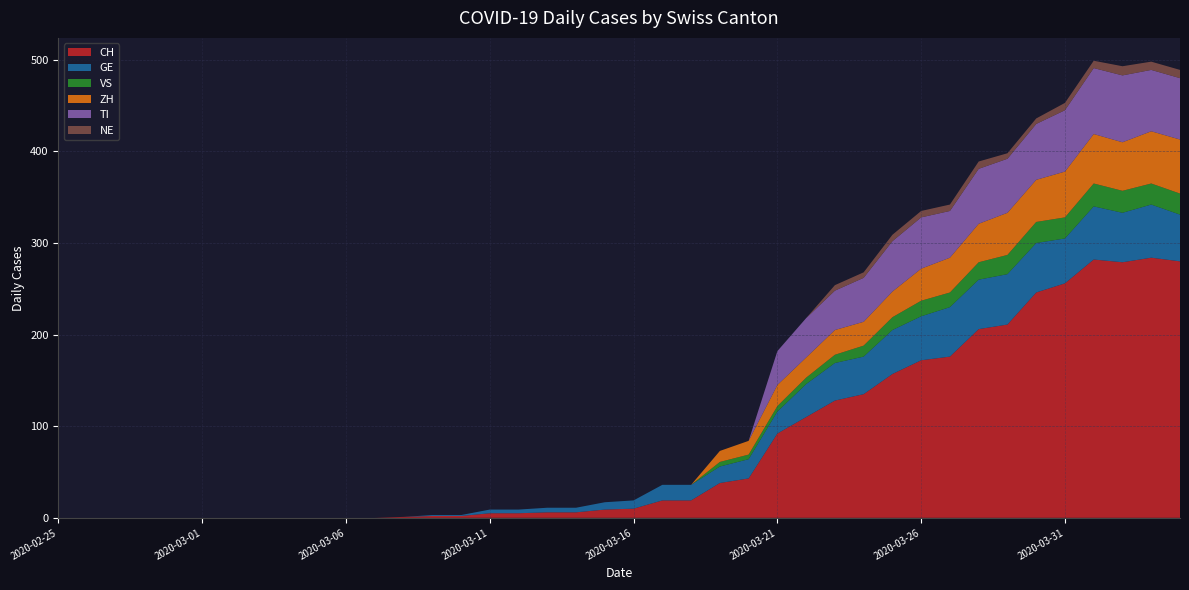

Reading left to right, extract all data points from this chart.

CH: 2020-02-25=0	2020-02-26=0	2020-02-27=0	2020-02-28=0	2020-02-29=0	2020-03-01=0	2020-03-02=0	2020-03-03=0	2020-03-04=0	2020-03-05=0	2020-03-06=0	2020-03-07=0	2020-03-08=1	2020-03-09=2	2020-03-10=2	2020-03-11=5	2020-03-12=5	2020-03-13=6	2020-03-14=6	2020-03-15=9	2020-03-16=10	2020-03-17=19	2020-03-18=19	2020-03-19=38	2020-03-20=43	2020-03-21=92	2020-03-22=110	2020-03-23=128	2020-03-24=135	2020-03-25=157	2020-03-26=172	2020-03-27=176	2020-03-28=206	2020-03-29=211	2020-03-30=246	2020-03-31=256	2020-04-01=282	2020-04-02=279	2020-04-03=284	2020-04-04=280
GE: 2020-02-25=0	2020-02-26=0	2020-02-27=0	2020-02-28=0	2020-02-29=0	2020-03-01=0	2020-03-02=0	2020-03-03=0	2020-03-04=0	2020-03-05=0	2020-03-06=0	2020-03-07=0	2020-03-08=0	2020-03-09=1	2020-03-10=1	2020-03-11=4	2020-03-12=4	2020-03-13=5	2020-03-14=5	2020-03-15=8	2020-03-16=9	2020-03-17=17	2020-03-18=17	2020-03-19=18	2020-03-20=21	2020-03-21=24	2020-03-22=36	2020-03-23=41	2020-03-24=41	2020-03-25=48	2020-03-26=48	2020-03-27=54	2020-03-28=54	2020-03-29=55	2020-03-30=54	2020-03-31=49	2020-04-01=58	2020-04-02=54	2020-04-03=58	2020-04-04=51
VS: 2020-02-25=0	2020-02-26=0	2020-02-27=0	2020-02-28=0	2020-02-29=0	2020-03-01=0	2020-03-02=0	2020-03-03=0	2020-03-04=0	2020-03-05=0	2020-03-06=0	2020-03-07=0	2020-03-08=0	2020-03-09=0	2020-03-10=0	2020-03-11=0	2020-03-12=0	2020-03-13=0	2020-03-14=0	2020-03-15=0	2020-03-16=0	2020-03-17=0	2020-03-18=0	2020-03-19=5	2020-03-20=5	2020-03-21=6	2020-03-22=7	2020-03-23=9	2020-03-24=12	2020-03-25=14	2020-03-26=17	2020-03-27=16	2020-03-28=19	2020-03-29=21	2020-03-30=23	2020-03-31=23	2020-04-01=25	2020-04-02=24	2020-04-03=23	2020-04-04=23
ZH: 2020-02-25=0	2020-02-26=0	2020-02-27=0	2020-02-28=0	2020-02-29=0	2020-03-01=0	2020-03-02=0	2020-03-03=0	2020-03-04=0	2020-03-05=0	2020-03-06=0	2020-03-07=0	2020-03-08=0	2020-03-09=0	2020-03-10=0	2020-03-11=0	2020-03-12=0	2020-03-13=0	2020-03-14=0	2020-03-15=0	2020-03-16=0	2020-03-17=0	2020-03-18=0	2020-03-19=12	2020-03-20=15	2020-03-21=23	2020-03-22=22	2020-03-23=27	2020-03-24=26	2020-03-25=28	2020-03-26=35	2020-03-27=38	2020-03-28=42	2020-03-29=46	2020-03-30=46	2020-03-31=50	2020-04-01=54	2020-04-02=53	2020-04-03=57	2020-04-04=59
TI: 2020-02-25=0	2020-02-26=0	2020-02-27=0	2020-02-28=0	2020-02-29=0	2020-03-01=0	2020-03-02=0	2020-03-03=0	2020-03-04=0	2020-03-05=0	2020-03-06=0	2020-03-07=0	2020-03-08=0	2020-03-09=0	2020-03-10=0	2020-03-11=0	2020-03-12=0	2020-03-13=0	2020-03-14=0	2020-03-15=0	2020-03-16=0	2020-03-17=0	2020-03-18=0	2020-03-19=0	2020-03-20=0	2020-03-21=37	2020-03-22=43	2020-03-23=43	2020-03-24=48	2020-03-25=55	2020-03-26=56	2020-03-27=51	2020-03-28=60	2020-03-29=59	2020-03-30=61	2020-03-31=67	2020-04-01=72	2020-04-02=73	2020-04-03=67	2020-04-04=67
NE: 2020-02-25=0	2020-02-26=0	2020-02-27=0	2020-02-28=0	2020-02-29=0	2020-03-01=0	2020-03-02=0	2020-03-03=0	2020-03-04=0	2020-03-05=0	2020-03-06=0	2020-03-07=0	2020-03-08=0	2020-03-09=0	2020-03-10=0	2020-03-11=0	2020-03-12=0	2020-03-13=0	2020-03-14=0	2020-03-15=0	2020-03-16=0	2020-03-17=0	2020-03-18=0	2020-03-19=0	2020-03-20=0	2020-03-21=0	2020-03-22=0	2020-03-23=6	2020-03-24=6	2020-03-25=7	2020-03-26=7	2020-03-27=7	2020-03-28=8	2020-03-29=6	2020-03-30=6	2020-03-31=8	2020-04-01=8	2020-04-02=10	2020-04-03=9	2020-04-04=9